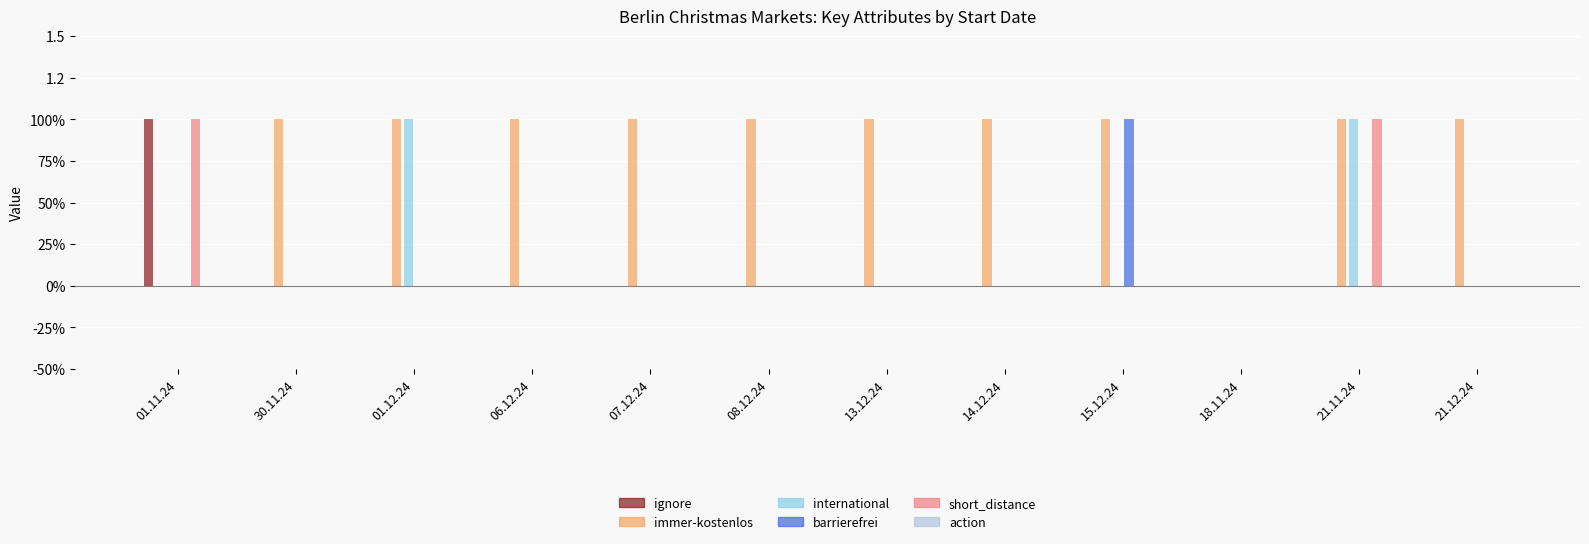

List the labels in order of international value, largest first.

01.12.24, 21.11.24, 01.11.24, 30.11.24, 06.12.24, 07.12.24, 08.12.24, 13.12.24, 14.12.24, 15.12.24, 18.11.24, 21.12.24